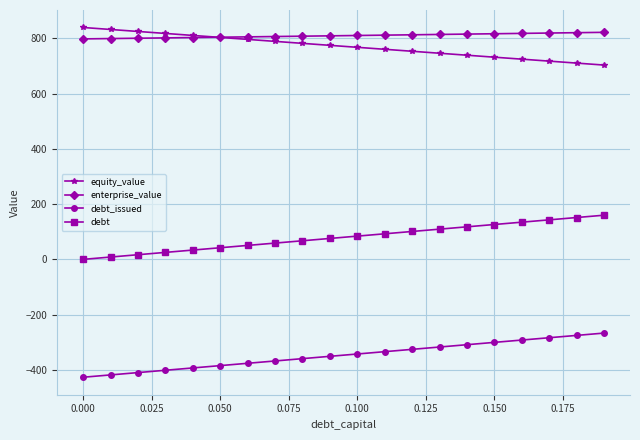

What is the sum of all enterprise_value values?

16189.2